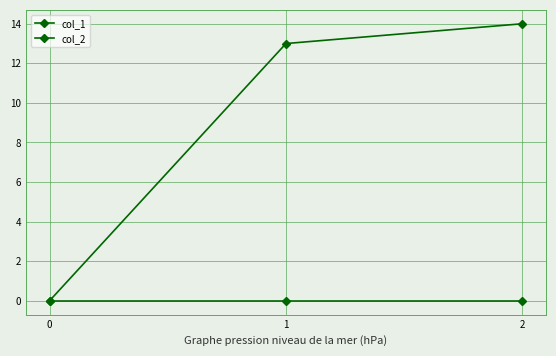

Does the chart have visible grid lines?

Yes